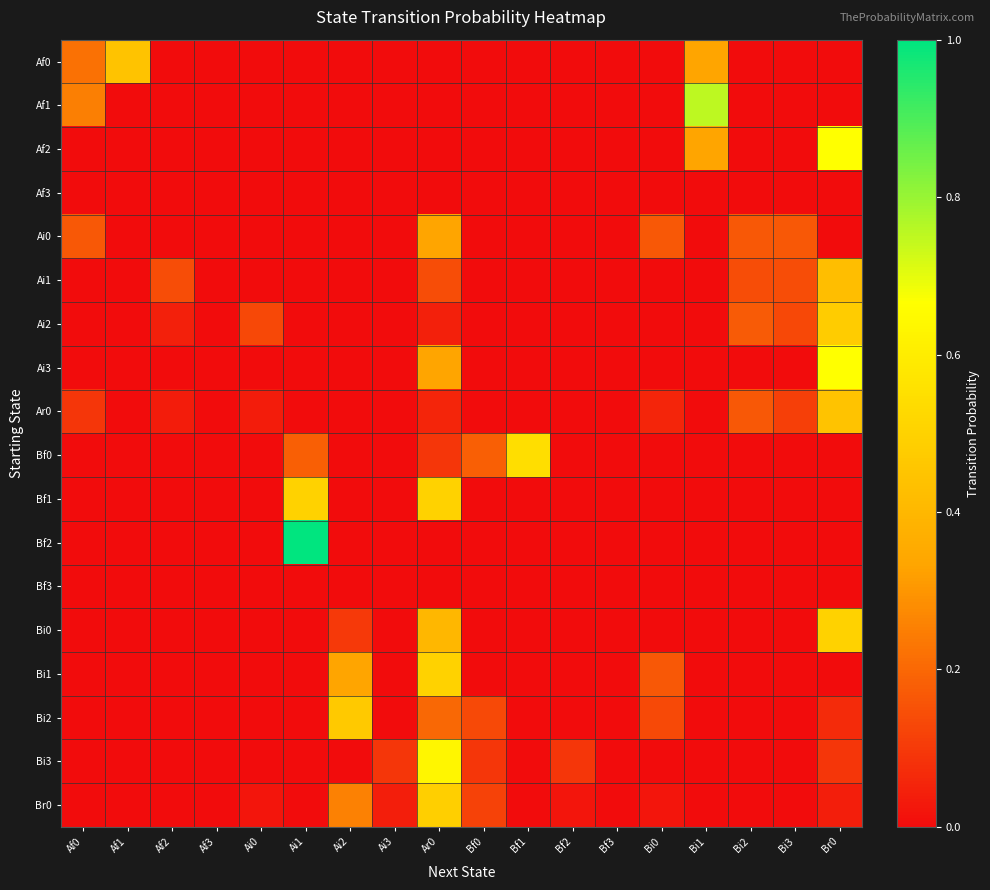

Reading left to right, extract all data points from this chart.

Af0: Af0=0.2	Af1=0.4	Af2=0.0	Af3=0.0	Ai0=0.0	Ai1=0.0	Ai2=0.0	Ai3=0.0	Ar0=0.0	Bf0=0.0	Bf1=0.0	Bf2=0.0	Bf3=0.0	Bi0=0.0	Bi1=0.3	Bi2=0.0	Bi3=0.0	Br0=0.0
Af1: Af0=0.2	Af1=0.0	Af2=0.0	Af3=0.0	Ai0=0.0	Ai1=0.0	Ai2=0.0	Ai3=0.0	Ar0=0.0	Bf0=0.0	Bf1=0.0	Bf2=0.0	Bf3=0.0	Bi0=0.0	Bi1=0.8	Bi2=0.0	Bi3=0.0	Br0=0.0
Af2: Af0=0.0	Af1=0.0	Af2=0.0	Af3=0.0	Ai0=0.0	Ai1=0.0	Ai2=0.0	Ai3=0.0	Ar0=0.0	Bf0=0.0	Bf1=0.0	Bf2=0.0	Bf3=0.0	Bi0=0.0	Bi1=0.3	Bi2=0.0	Bi3=0.0	Br0=0.7
Af3: Af0=0.0	Af1=0.0	Af2=0.0	Af3=0.0	Ai0=0.0	Ai1=0.0	Ai2=0.0	Ai3=0.0	Ar0=0.0	Bf0=0.0	Bf1=0.0	Bf2=0.0	Bf3=0.0	Bi0=0.0	Bi1=0.0	Bi2=0.0	Bi3=0.0	Br0=0.0
Ai0: Af0=0.2	Af1=0.0	Af2=0.0	Af3=0.0	Ai0=0.0	Ai1=0.0	Ai2=0.0	Ai3=0.0	Ar0=0.3	Bf0=0.0	Bf1=0.0	Bf2=0.0	Bf3=0.0	Bi0=0.2	Bi1=0.0	Bi2=0.2	Bi3=0.2	Br0=0.0
Ai1: Af0=0.0	Af1=0.0	Af2=0.1	Af3=0.0	Ai0=0.0	Ai1=0.0	Ai2=0.0	Ai3=0.0	Ar0=0.1	Bf0=0.0	Bf1=0.0	Bf2=0.0	Bf3=0.0	Bi0=0.0	Bi1=0.0	Bi2=0.1	Bi3=0.1	Br0=0.4
Ai2: Af0=0.0	Af1=0.0	Af2=0.0	Af3=0.0	Ai0=0.1	Ai1=0.0	Ai2=0.0	Ai3=0.0	Ar0=0.0	Bf0=0.0	Bf1=0.0	Bf2=0.0	Bf3=0.0	Bi0=0.0	Bi1=0.0	Bi2=0.2	Bi3=0.1	Br0=0.5
Ai3: Af0=0.0	Af1=0.0	Af2=0.0	Af3=0.0	Ai0=0.0	Ai1=0.0	Ai2=0.0	Ai3=0.0	Ar0=0.3	Bf0=0.0	Bf1=0.0	Bf2=0.0	Bf3=0.0	Bi0=0.0	Bi1=0.0	Bi2=0.0	Bi3=0.0	Br0=0.7
Ar0: Af0=0.1	Af1=0.0	Af2=0.0	Af3=0.0	Ai0=0.0	Ai1=0.0	Ai2=0.0	Ai3=0.0	Ar0=0.1	Bf0=0.0	Bf1=0.0	Bf2=0.0	Bf3=0.0	Bi0=0.1	Bi1=0.0	Bi2=0.2	Bi3=0.1	Br0=0.4
Bf0: Af0=0.0	Af1=0.0	Af2=0.0	Af3=0.0	Ai0=0.0	Ai1=0.2	Ai2=0.0	Ai3=0.0	Ar0=0.1	Bf0=0.2	Bf1=0.5	Bf2=0.0	Bf3=0.0	Bi0=0.0	Bi1=0.0	Bi2=0.0	Bi3=0.0	Br0=0.0
Bf1: Af0=0.0	Af1=0.0	Af2=0.0	Af3=0.0	Ai0=0.0	Ai1=0.5	Ai2=0.0	Ai3=0.0	Ar0=0.5	Bf0=0.0	Bf1=0.0	Bf2=0.0	Bf3=0.0	Bi0=0.0	Bi1=0.0	Bi2=0.0	Bi3=0.0	Br0=0.0
Bf2: Af0=0.0	Af1=0.0	Af2=0.0	Af3=0.0	Ai0=0.0	Ai1=1.0	Ai2=0.0	Ai3=0.0	Ar0=0.0	Bf0=0.0	Bf1=0.0	Bf2=0.0	Bf3=0.0	Bi0=0.0	Bi1=0.0	Bi2=0.0	Bi3=0.0	Br0=0.0
Bf3: Af0=0.0	Af1=0.0	Af2=0.0	Af3=0.0	Ai0=0.0	Ai1=0.0	Ai2=0.0	Ai3=0.0	Ar0=0.0	Bf0=0.0	Bf1=0.0	Bf2=0.0	Bf3=0.0	Bi0=0.0	Bi1=0.0	Bi2=0.0	Bi3=0.0	Br0=0.0
Bi0: Af0=0.0	Af1=0.0	Af2=0.0	Af3=0.0	Ai0=0.0	Ai1=0.0	Ai2=0.1	Ai3=0.0	Ar0=0.4	Bf0=0.0	Bf1=0.0	Bf2=0.0	Bf3=0.0	Bi0=0.0	Bi1=0.0	Bi2=0.0	Bi3=0.0	Br0=0.5
Bi1: Af0=0.0	Af1=0.0	Af2=0.0	Af3=0.0	Ai0=0.0	Ai1=0.0	Ai2=0.3	Ai3=0.0	Ar0=0.5	Bf0=0.0	Bf1=0.0	Bf2=0.0	Bf3=0.0	Bi0=0.2	Bi1=0.0	Bi2=0.0	Bi3=0.0	Br0=0.0
Bi2: Af0=0.0	Af1=0.0	Af2=0.0	Af3=0.0	Ai0=0.0	Ai1=0.0	Ai2=0.5	Ai3=0.0	Ar0=0.2	Bf0=0.1	Bf1=0.0	Bf2=0.0	Bf3=0.0	Bi0=0.1	Bi1=0.0	Bi2=0.0	Bi3=0.0	Br0=0.1
Bi3: Af0=0.0	Af1=0.0	Af2=0.0	Af3=0.0	Ai0=0.0	Ai1=0.0	Ai2=0.0	Ai3=0.1	Ar0=0.6	Bf0=0.1	Bf1=0.0	Bf2=0.1	Bf3=0.0	Bi0=0.0	Bi1=0.0	Bi2=0.0	Bi3=0.0	Br0=0.1
Br0: Af0=0.0	Af1=0.0	Af2=0.0	Af3=0.0	Ai0=0.0	Ai1=0.0	Ai2=0.3	Ai3=0.0	Ar0=0.5	Bf0=0.1	Bf1=0.0	Bf2=0.0	Bf3=0.0	Bi0=0.0	Bi1=0.0	Bi2=0.0	Bi3=0.0	Br0=0.0